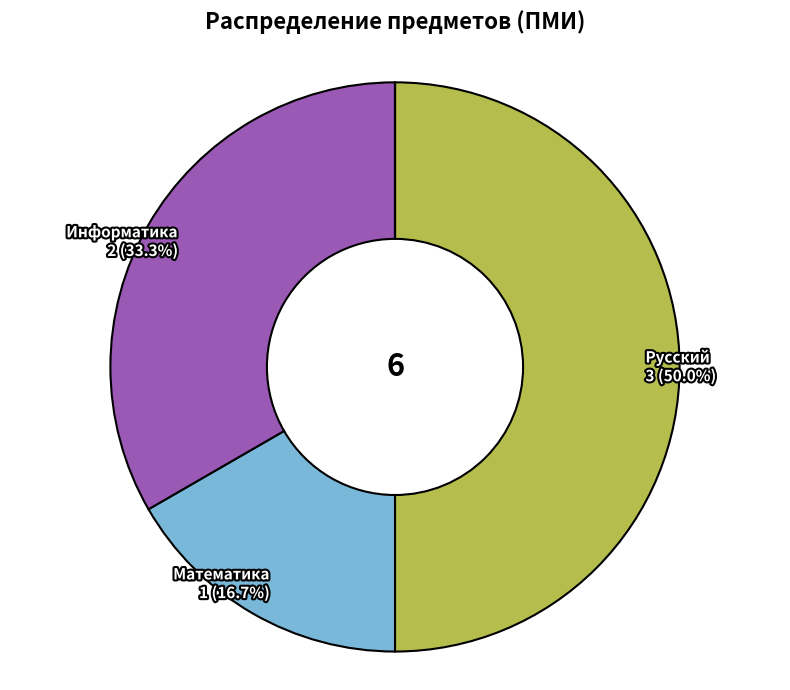

Count the number of slices in the pie.

5